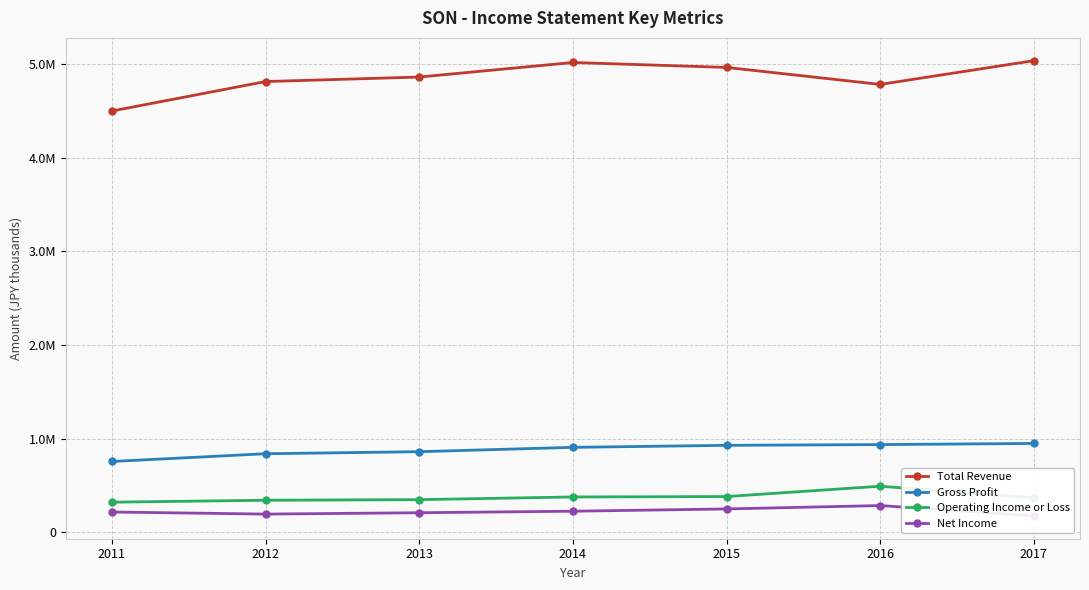

What is the total value across all series at 2013?

6282500